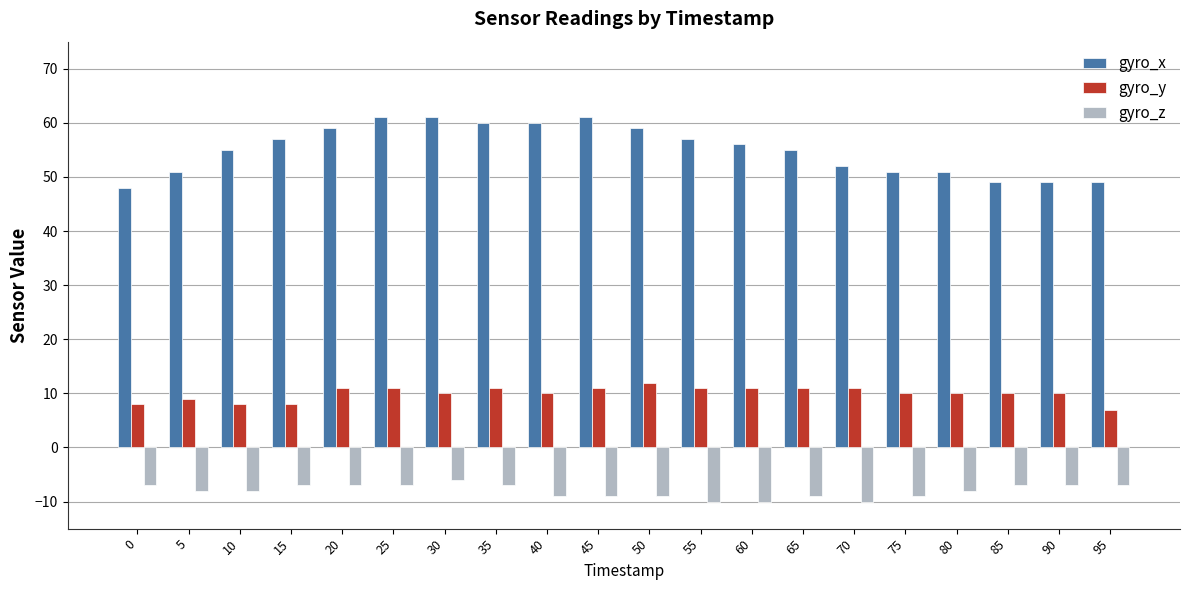

What is the spread (max minus min) of values at 55?

67